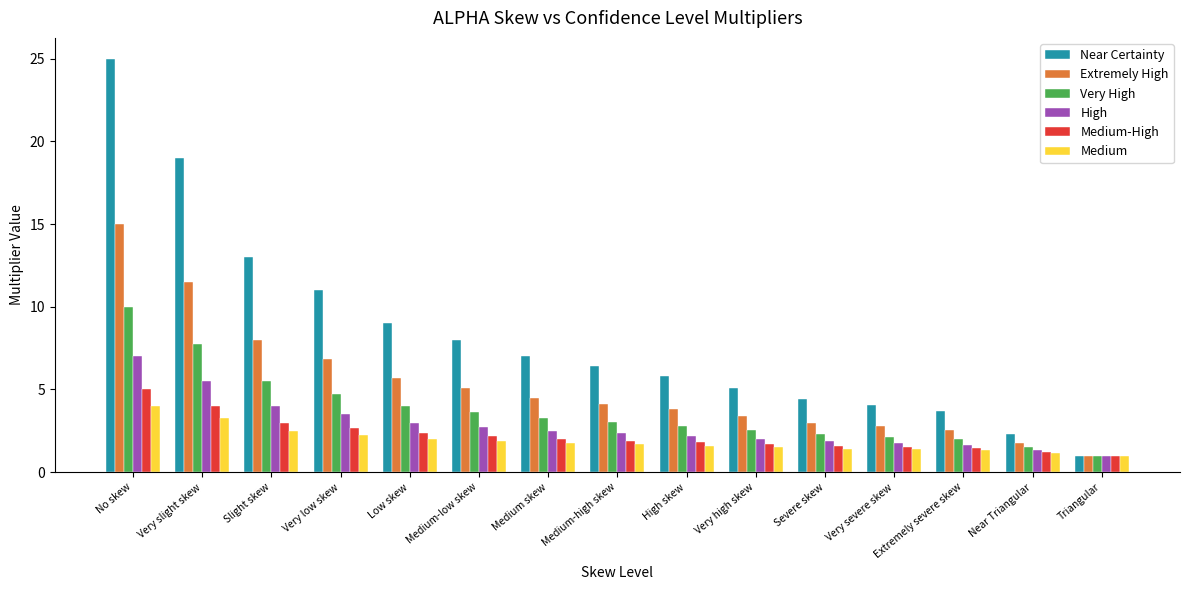

Read the Medium-High value at Triangular.

1.0